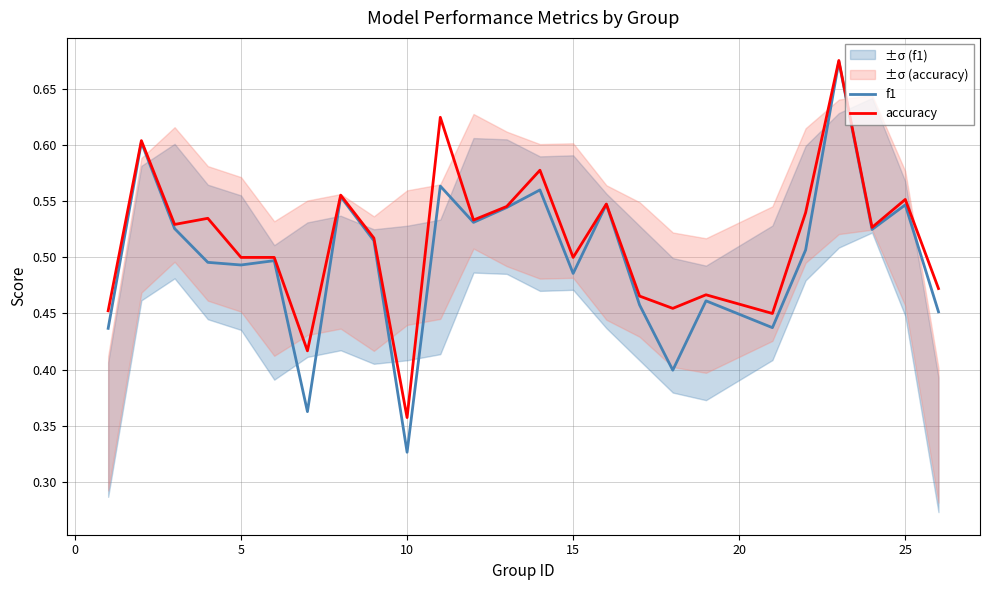

What is the minimum value shown in the chart?

0.3